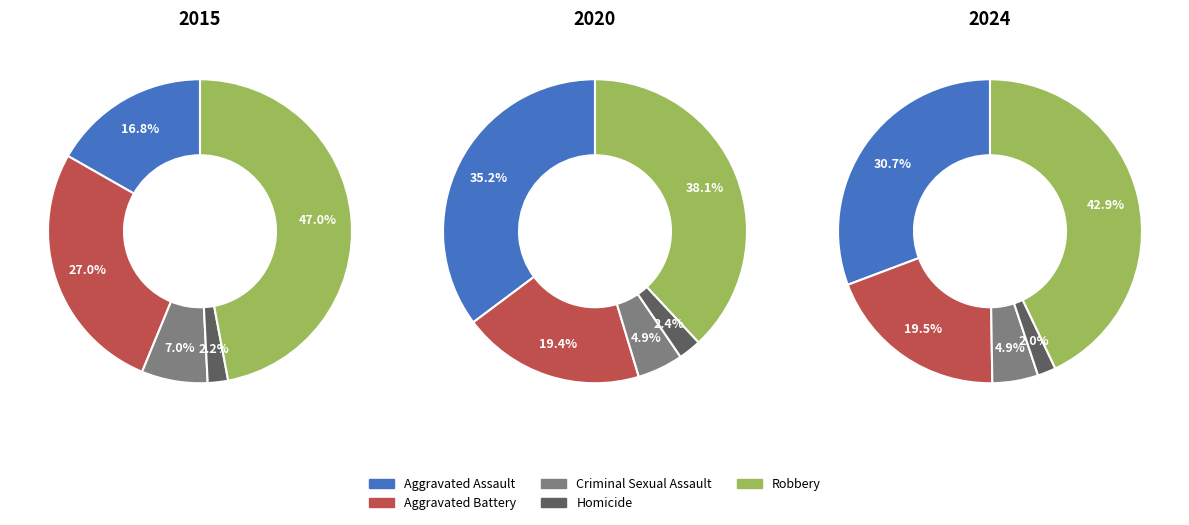

To the nearest percent, what is the difference between the Robbery and Criminal Sexual Assault slice percentages?

40%